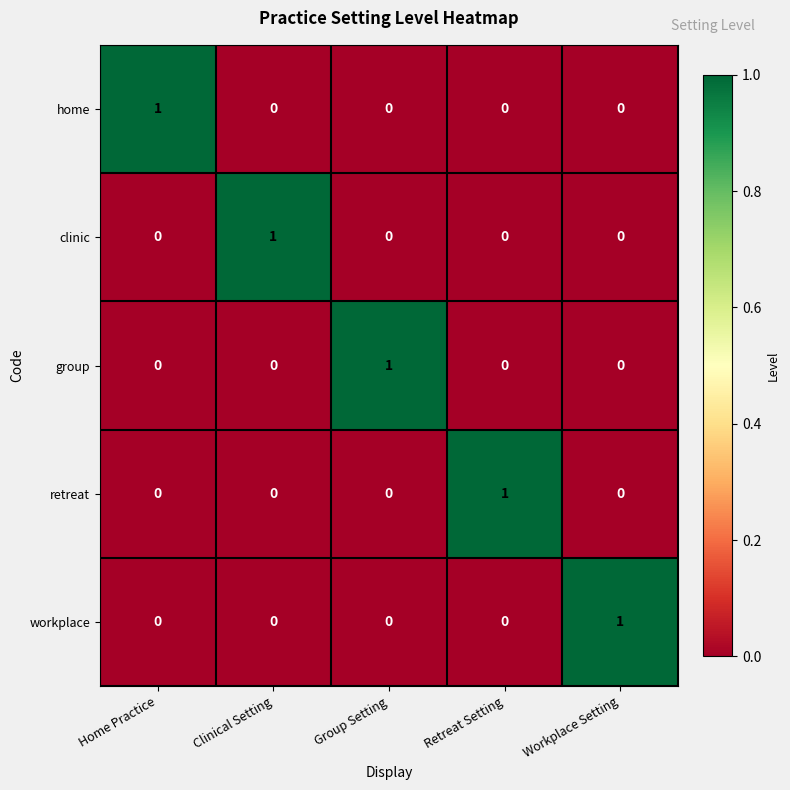

Count the retreat values in the range 0 to 1.

5